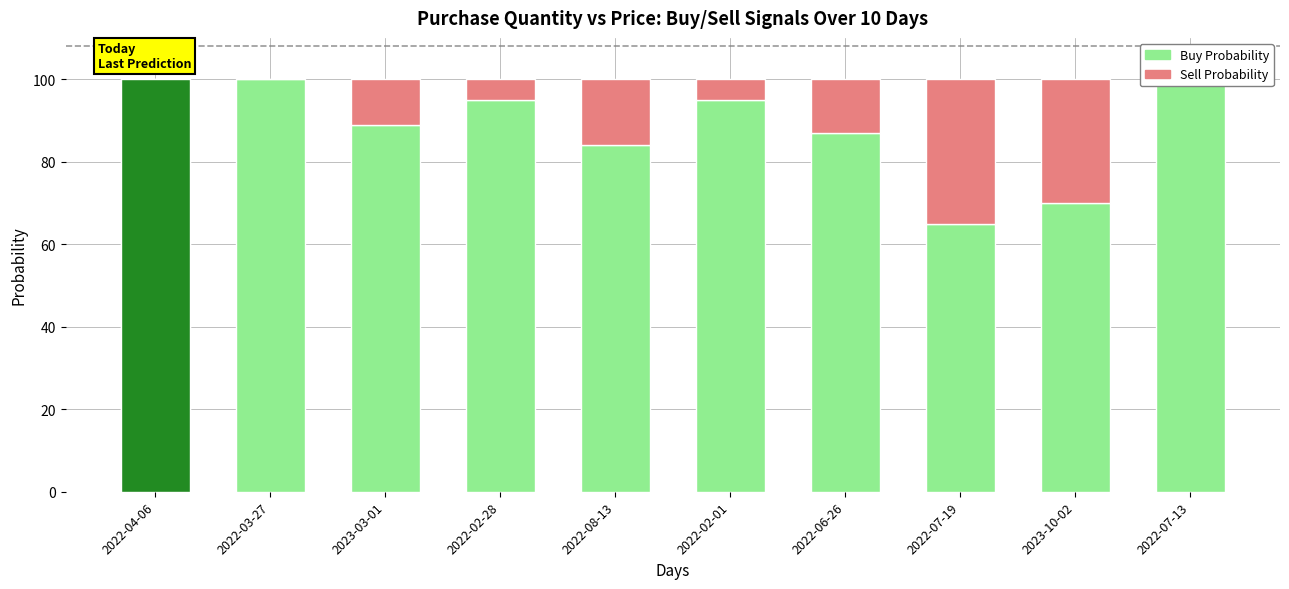

Is the value of Sell Probability at 2022-06-26 greater than the value of Buy Probability at 2022-08-13?

No